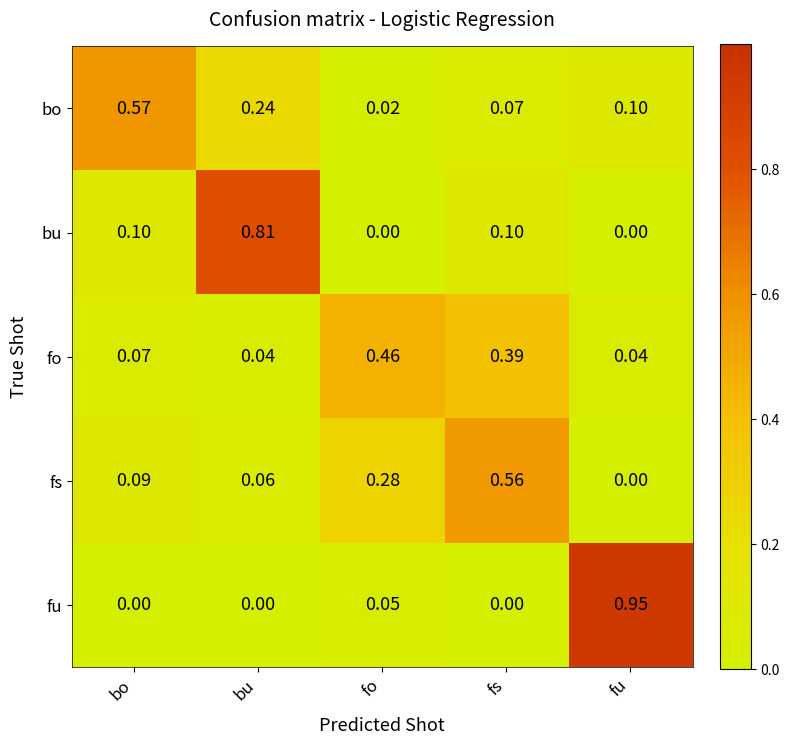

Which series has the largest total across all categories?

bu